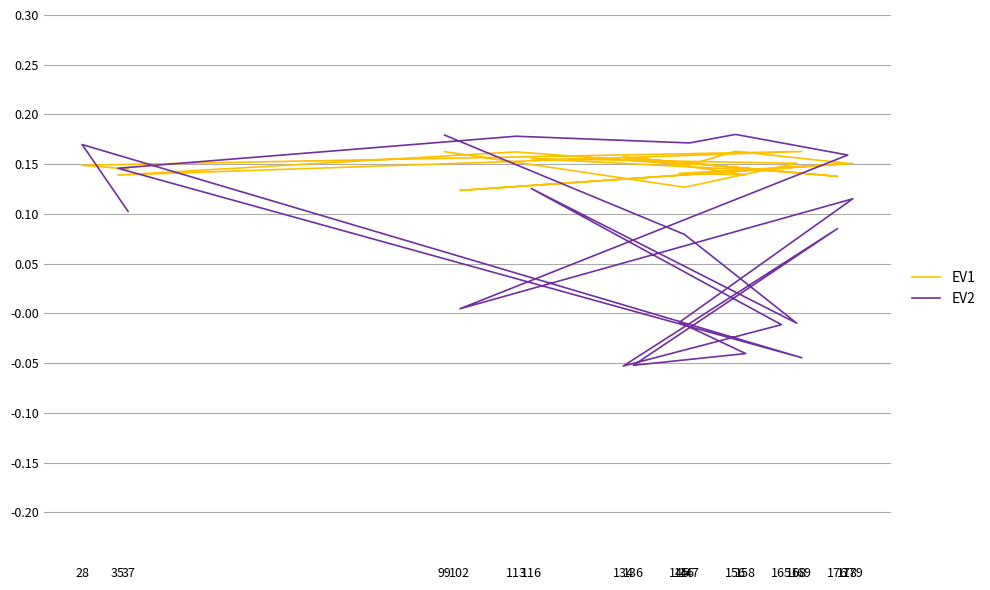

At how many categories does at least one series exceed 0?

20